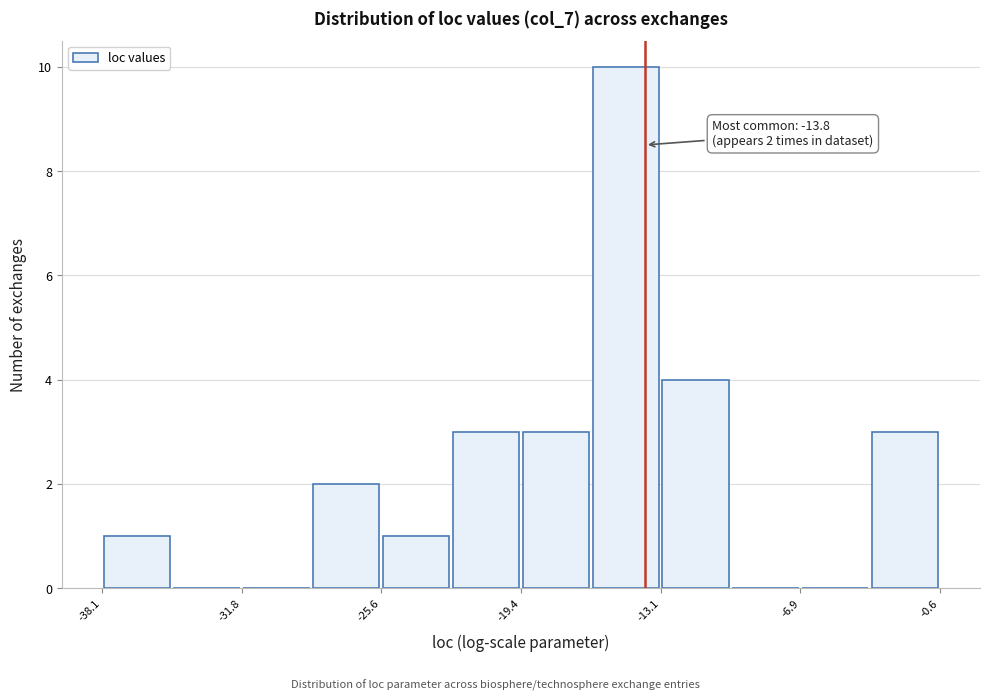

Around what value on the x-axis is the tallest bar? Give the approximate position of its centre, as read against the axis.

-15